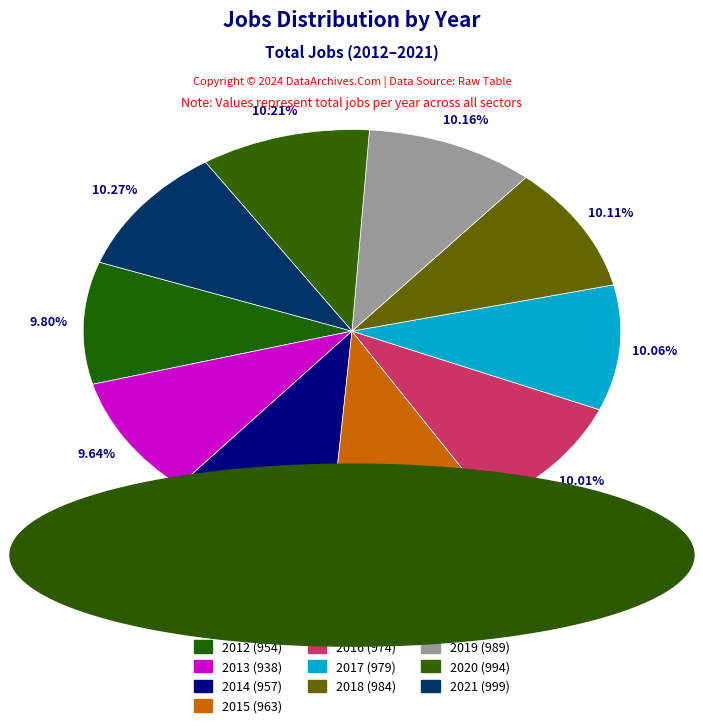

Combined, what portion of the pie is 2016 and 2012?

19.8%